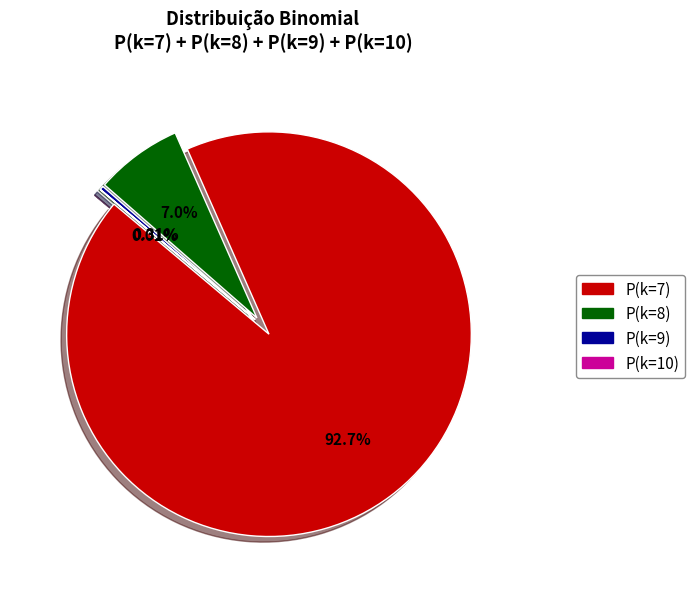

Which slice represents more than half of the pie?

P(k=7)